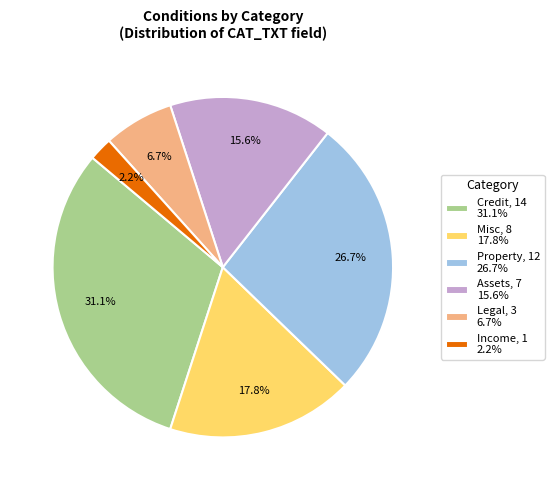

Does Misc represent more than half of the total?

No